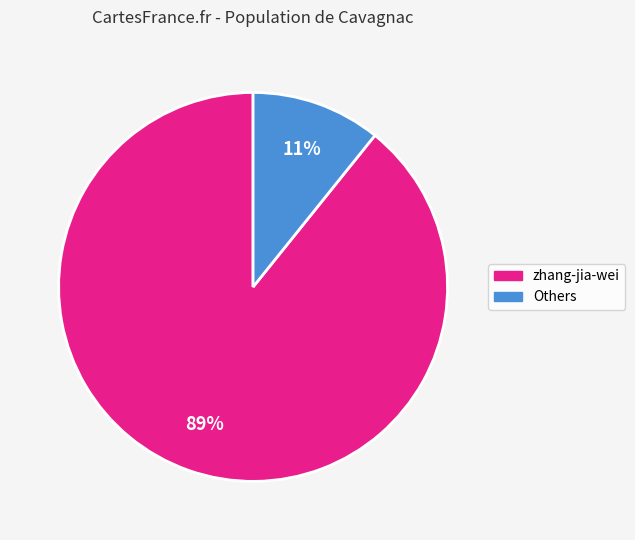

How many slices are in this pie chart?

2